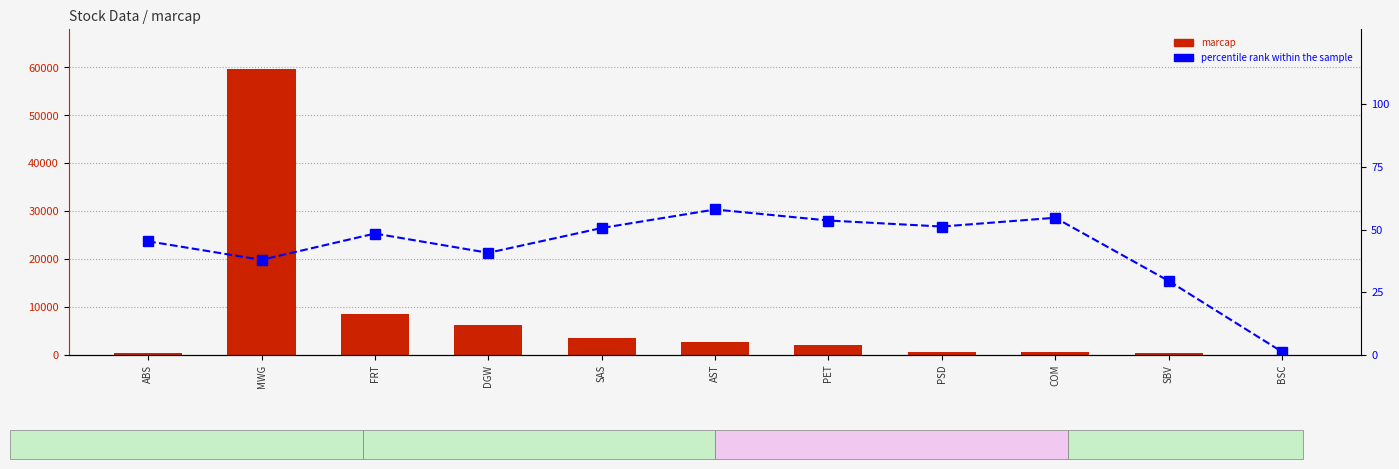

What is the difference between the maximum and second lowest values in the marcap series?

59414.0